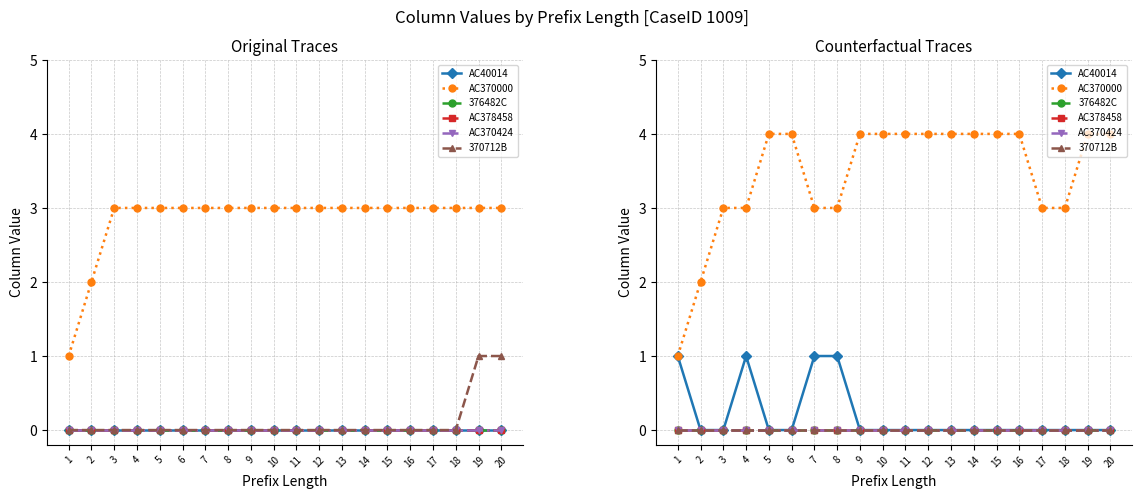

True or false: AC370000 has more than 2 interior local peaks.

False